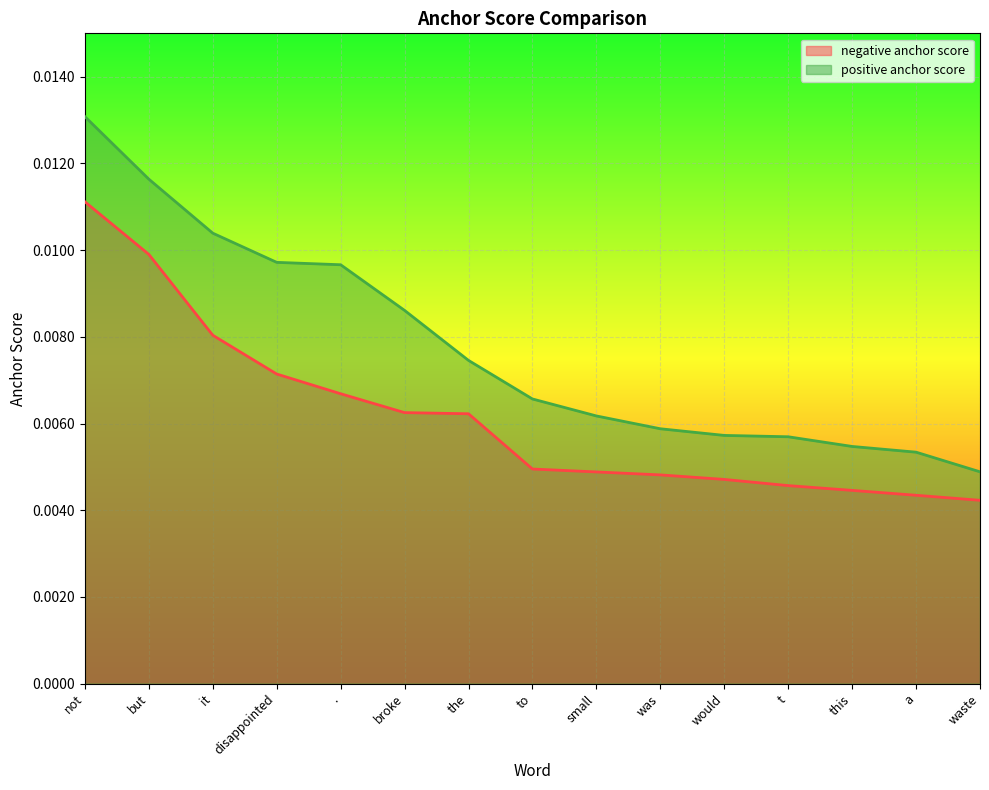

True or false: negative anchor score and positive anchor score cross at least once.

False